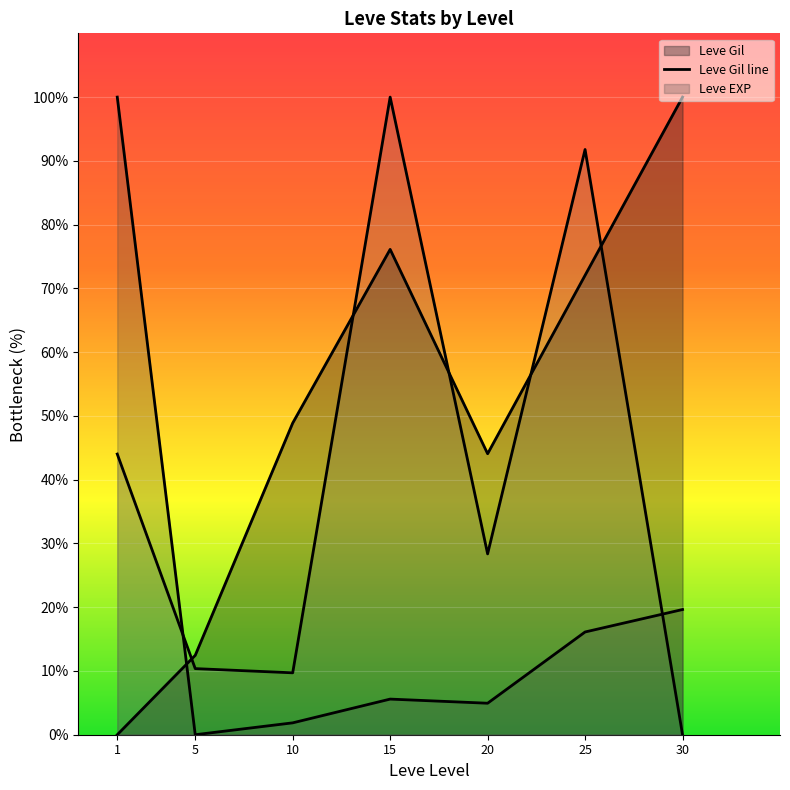

Which series has the largest range (max minus min)?

Leve Gil line